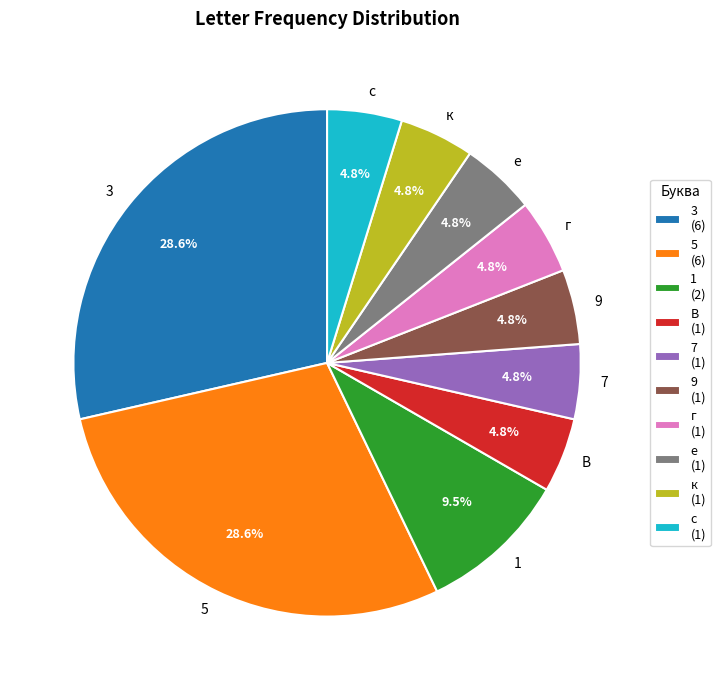

Is the sum of 3 and к greater than half?

No